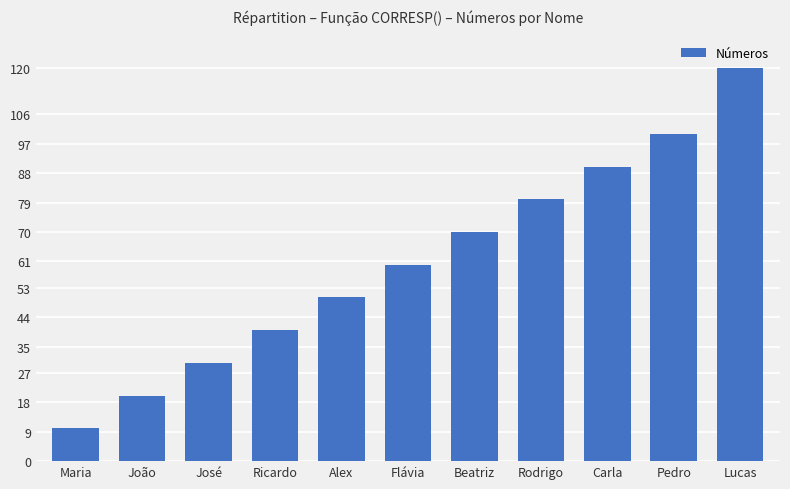

The value at Pedro is 50. True or false?

False